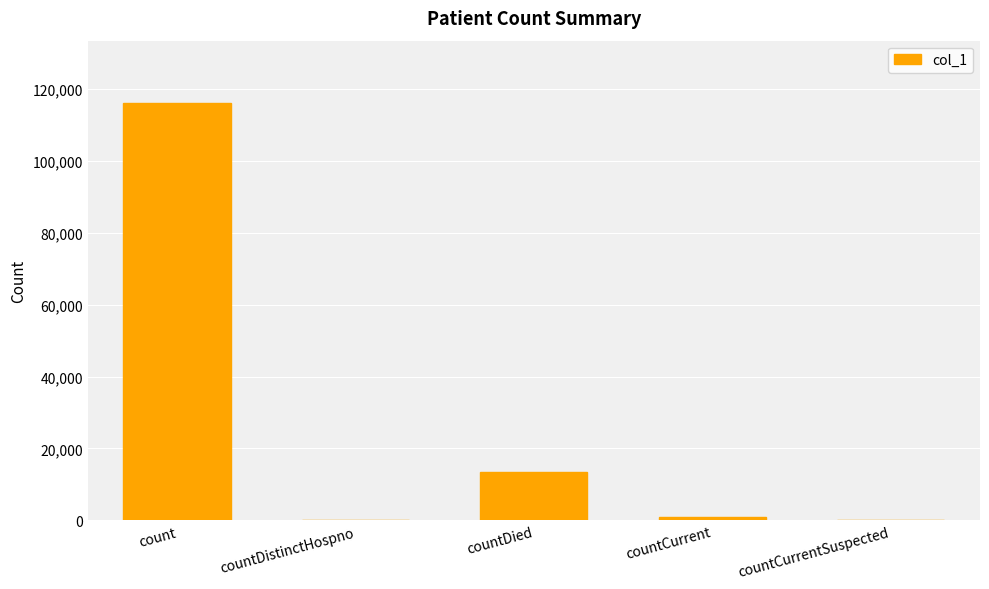

What is the sum of the values at countDistinctHospno and count?

116017